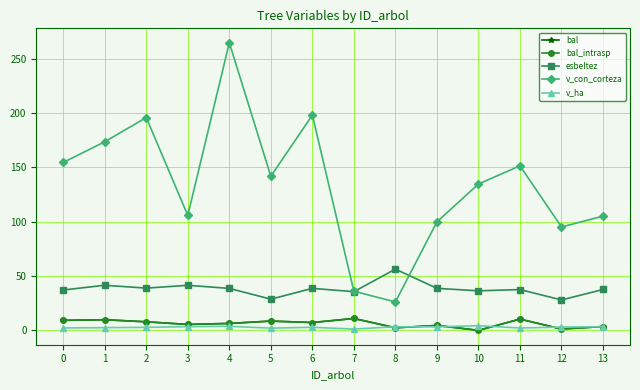

The esbeltez series shows 36.4 at 10. True or false?

True